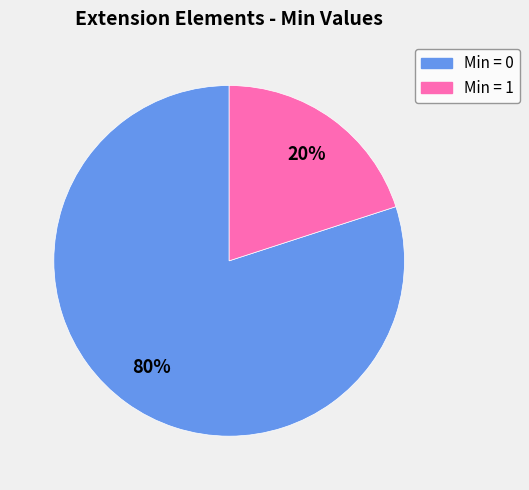

Does any single category account for the majority?

Yes